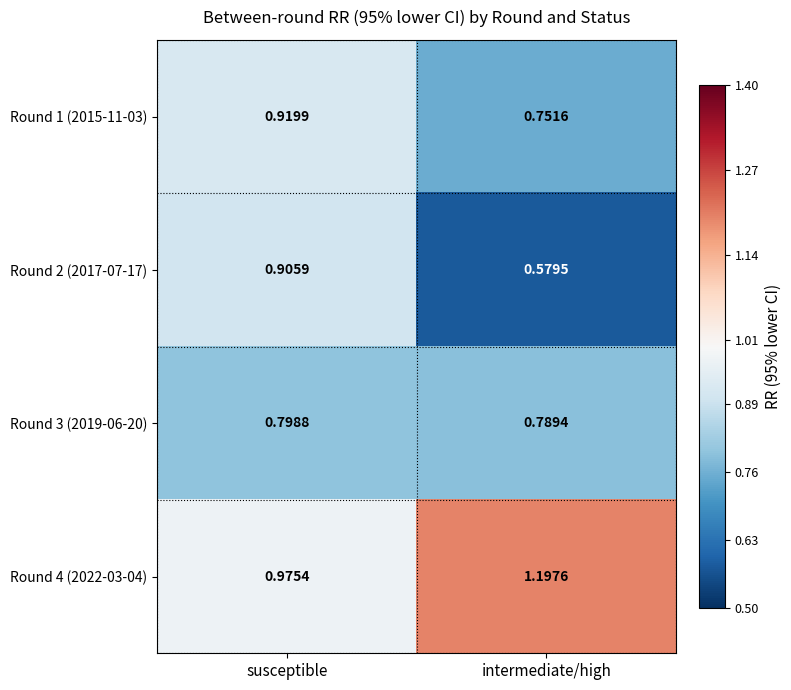

At how many categories does at least one series exceed 0?

2